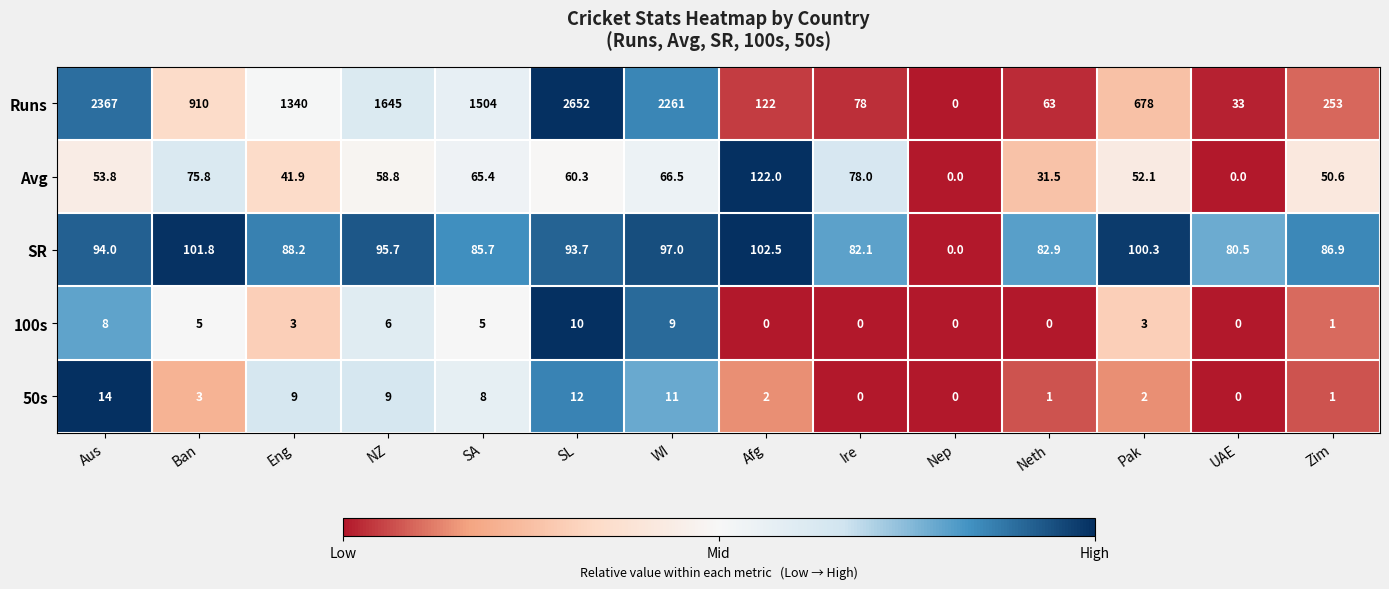

What is the sum of the 50s values at SA and Pak?

10.0